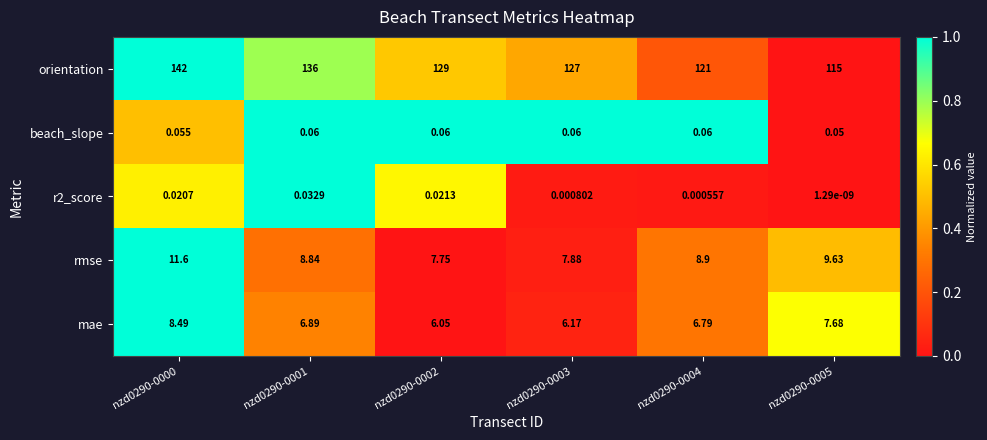

How many values in the rmse series exceed 8?

4